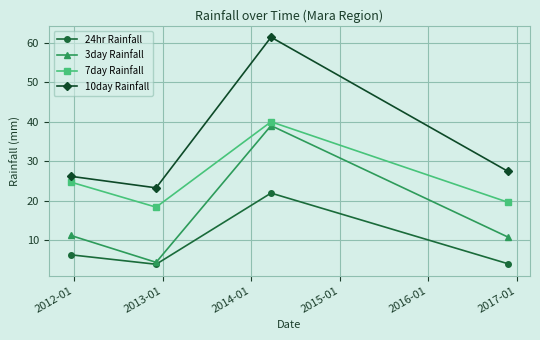

True or false: 10day Rainfall and 24hr Rainfall cross at least once.

False